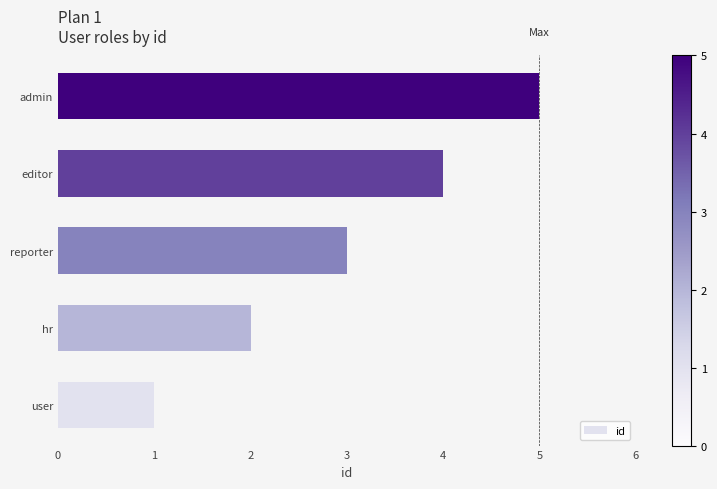

What is the difference between the maximum and minimum values?

4